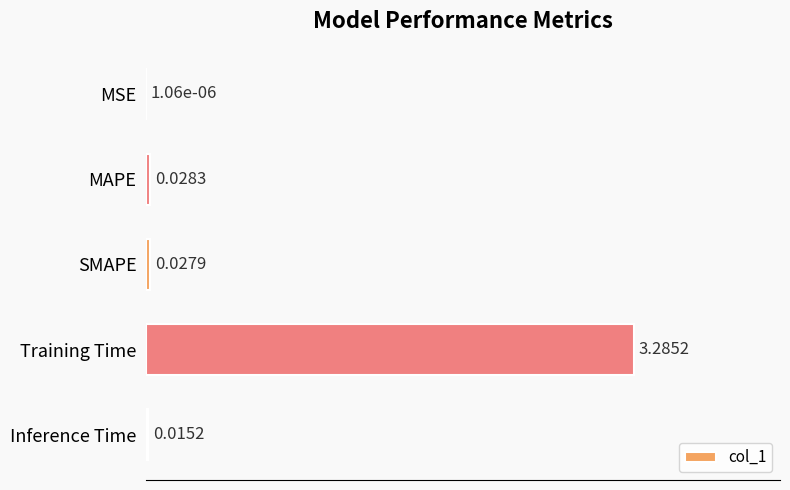

Which has a higher value, MAPE or SMAPE?

MAPE